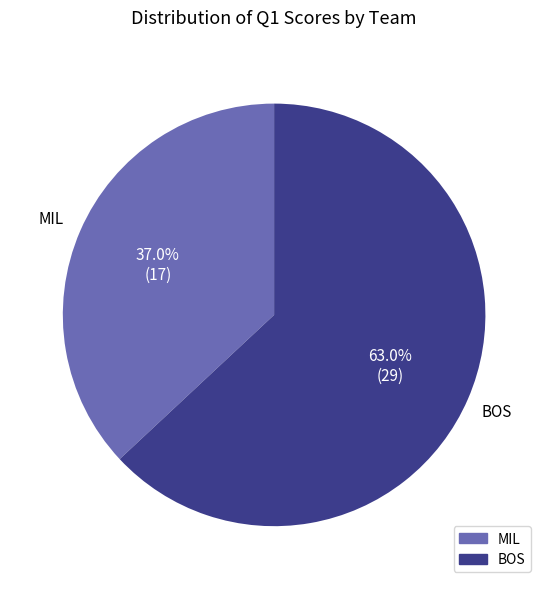

Which slice represents more than half of the pie?

BOS